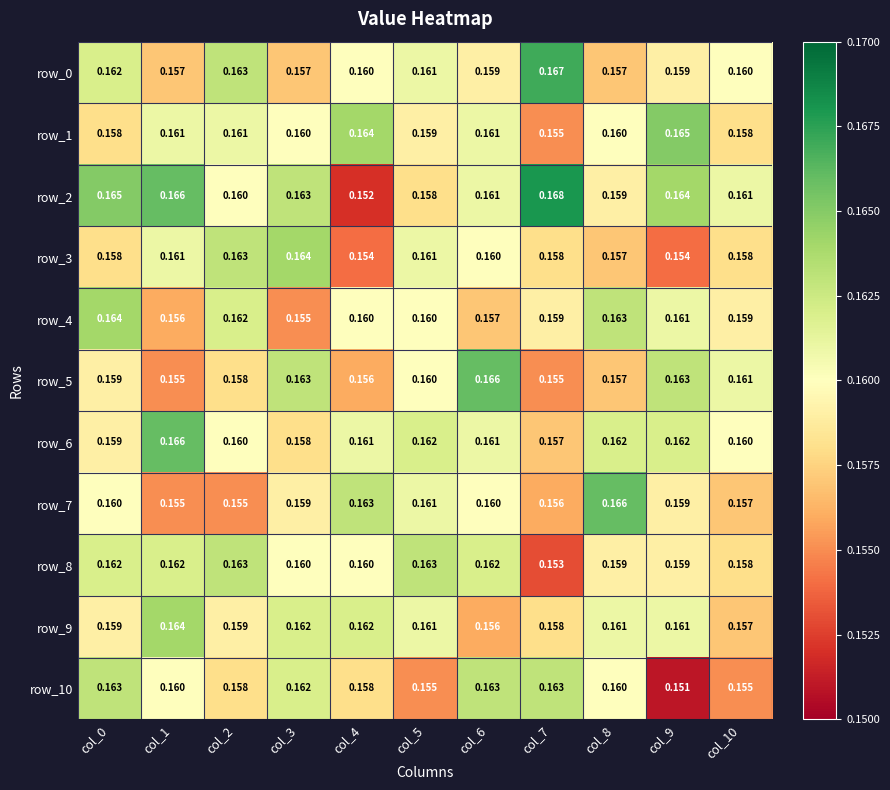

Reading left to right, list all the values displayed in this chart.

row_0: 0.2	0.2	0.2	0.2	0.2	0.2	0.2	0.2	0.2	0.2	0.2
row_1: 0.2	0.2	0.2	0.2	0.2	0.2	0.2	0.2	0.2	0.2	0.2
row_2: 0.2	0.2	0.2	0.2	0.2	0.2	0.2	0.2	0.2	0.2	0.2
row_3: 0.2	0.2	0.2	0.2	0.2	0.2	0.2	0.2	0.2	0.2	0.2
row_4: 0.2	0.2	0.2	0.2	0.2	0.2	0.2	0.2	0.2	0.2	0.2
row_5: 0.2	0.2	0.2	0.2	0.2	0.2	0.2	0.2	0.2	0.2	0.2
row_6: 0.2	0.2	0.2	0.2	0.2	0.2	0.2	0.2	0.2	0.2	0.2
row_7: 0.2	0.2	0.2	0.2	0.2	0.2	0.2	0.2	0.2	0.2	0.2
row_8: 0.2	0.2	0.2	0.2	0.2	0.2	0.2	0.2	0.2	0.2	0.2
row_9: 0.2	0.2	0.2	0.2	0.2	0.2	0.2	0.2	0.2	0.2	0.2
row_10: 0.2	0.2	0.2	0.2	0.2	0.2	0.2	0.2	0.2	0.2	0.2